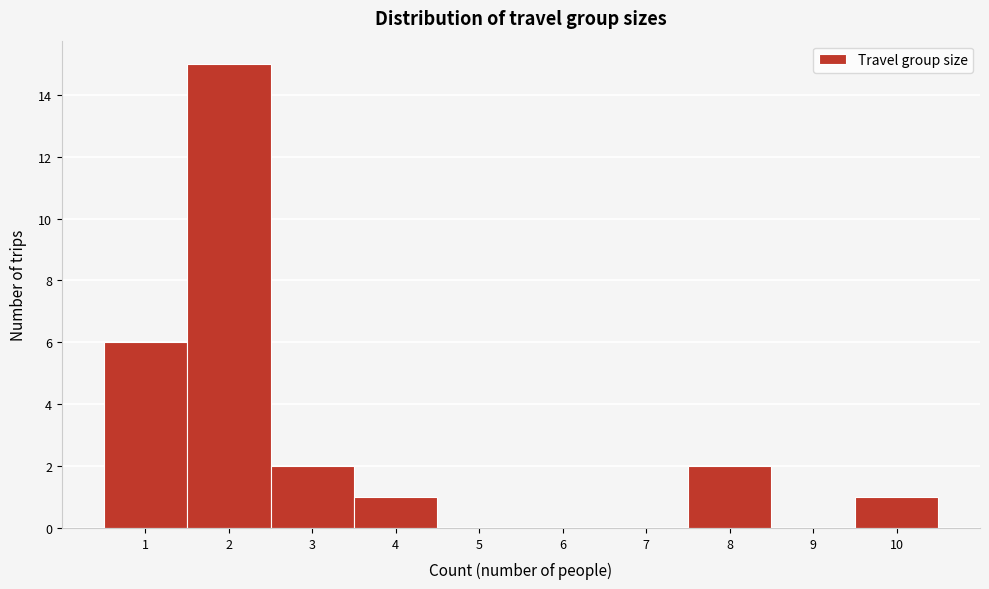

Reading left to right, transcribe this chart: for each bar, give the range it covers on the x-axis and its height. The values are not printed on the chart, so give them approximately, as read against the axis.

0.5 to 1.5: 6
1.5 to 2.5: 15
2.5 to 3.5: 2
3.5 to 4.5: 1
4.5 to 5.5: 0
5.5 to 6.5: 0
6.5 to 7.5: 0
7.5 to 8.5: 2
8.5 to 9.5: 0
9.5 to 10.5: 1